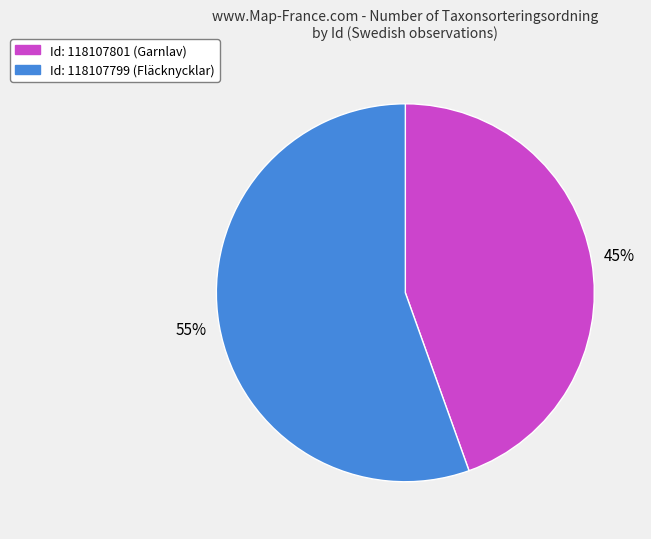

Is the sum of Id: 118107801 (Garnlav) and Id: 118107799 (Fläcknycklar) greater than half?

Yes